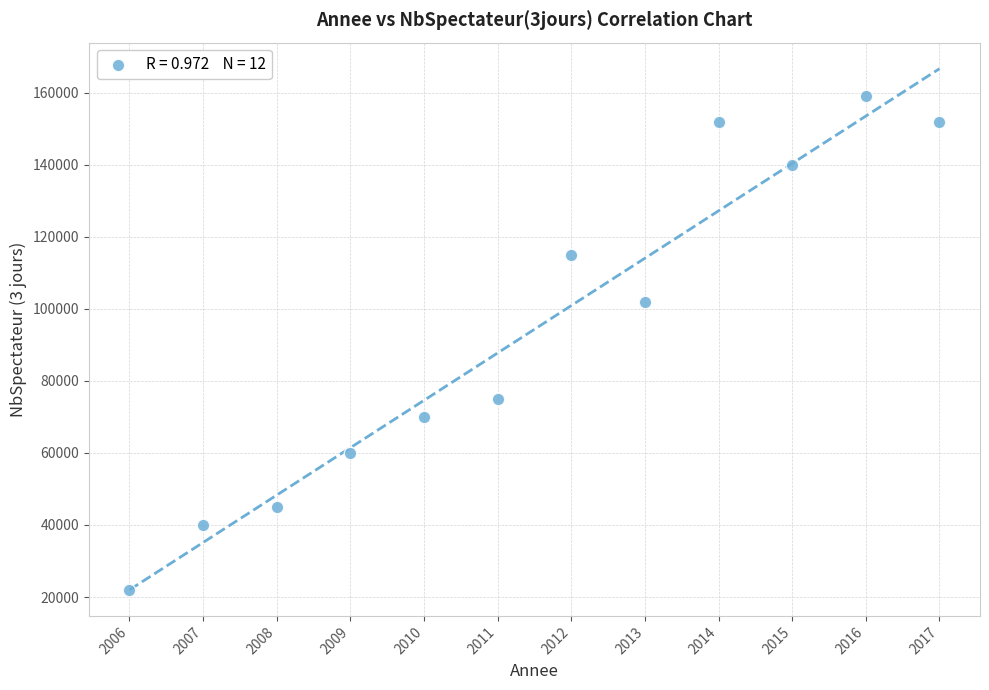

What is the range of X values (max minus min)?

11